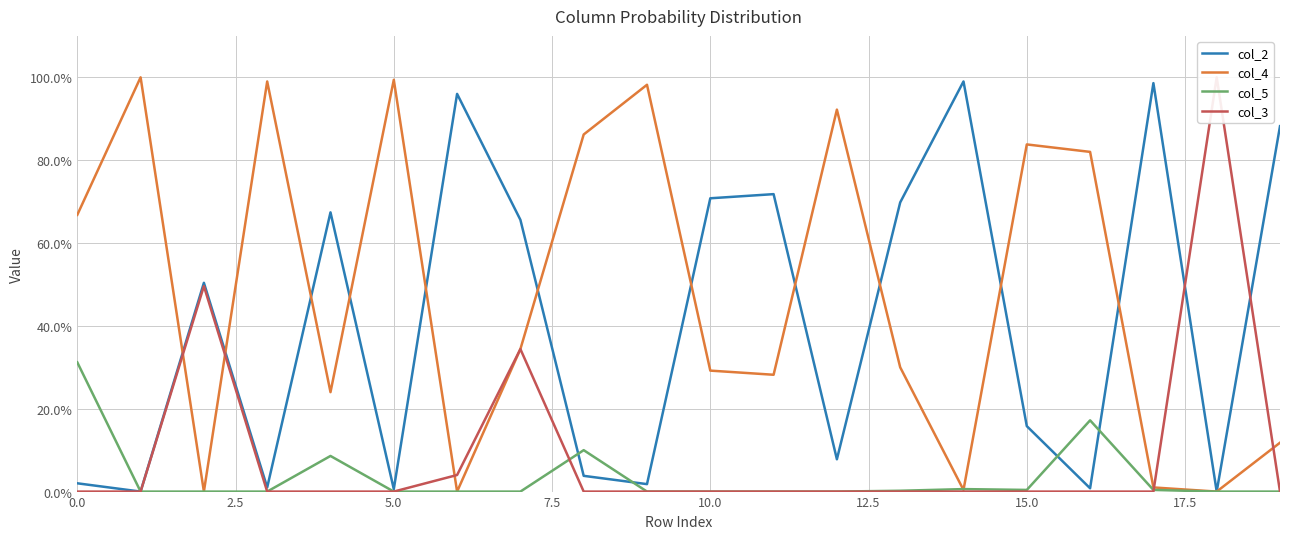

Reading left to right, transcribe all the data shown in this chart.

col_2: 0.0	0.0	0.5	0.0	0.7	0.0	1.0	0.7	0.0	0.0	0.7	0.7	0.1	0.7	1.0	0.2	0.0	1.0	0.0	0.9
col_4: 0.7	1.0	0.0	1.0	0.2	1.0	0.0	0.3	0.9	1.0	0.3	0.3	0.9	0.3	0.0	0.8	0.8	0.0	0.0	0.1
col_5: 0.3	0.0	0.0	0.0	0.1	0.0	0.0	0.0	0.1	0.0	0.0	0.0	0.0	0.0	0.0	0.0	0.2	0.0	0.0	0.0
col_3: 0.0	0.0	0.5	0.0	0.0	0.0	0.0	0.3	0.0	0.0	0.0	0.0	0.0	0.0	0.0	0.0	0.0	0.0	1.0	0.0